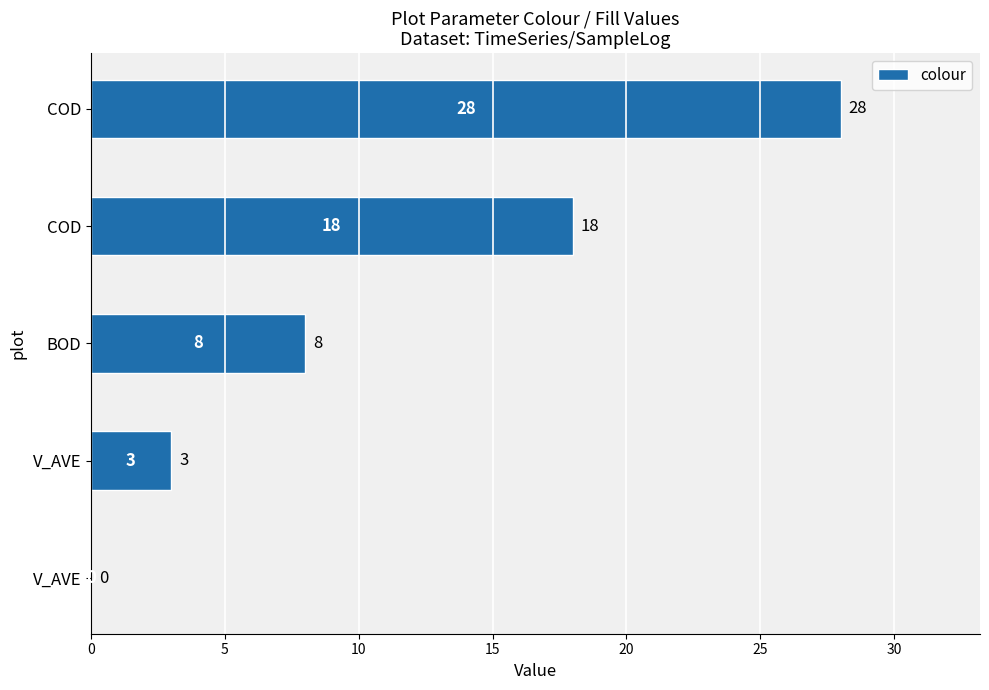

What is the sum of all values?

57